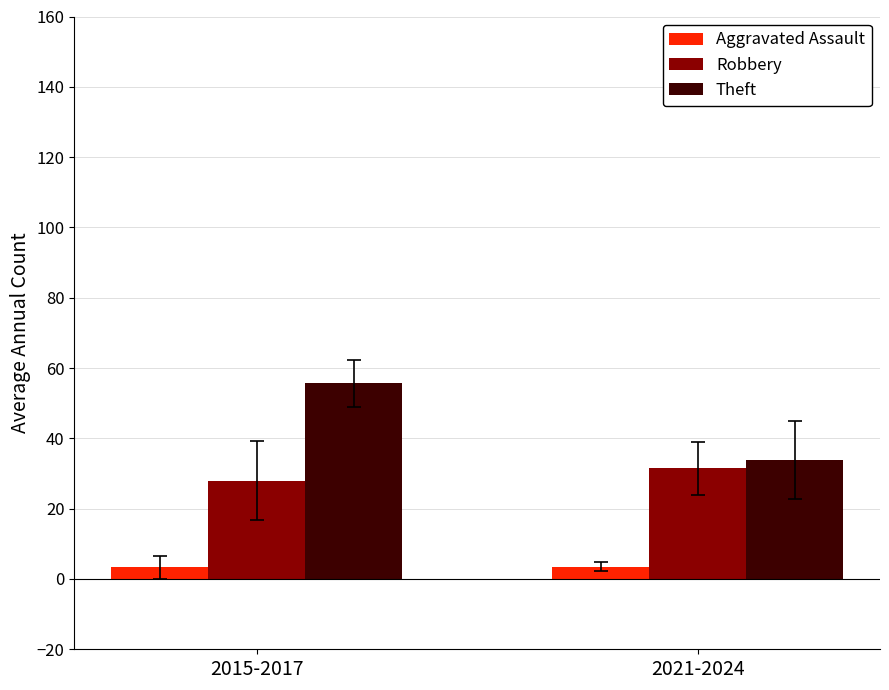

How many distinct data groups are displayed?

3